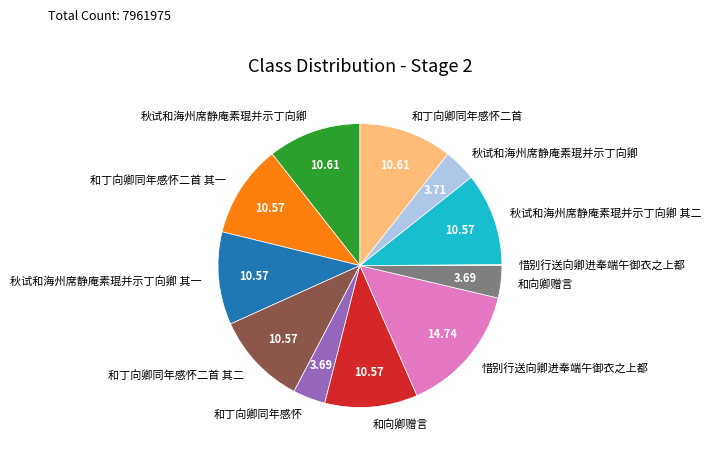

Is there a majority slice in this chart?

No